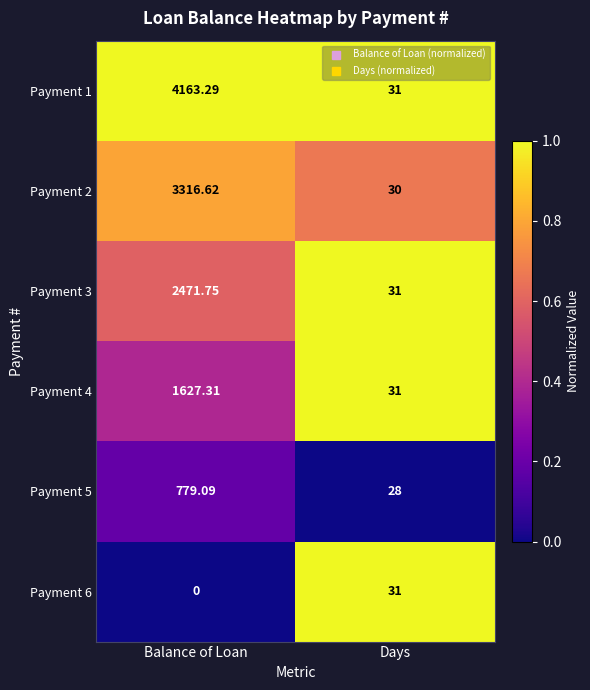

Is the value of Payment 3 at Balance of Loan greater than the value of Payment 4 at Days?

Yes